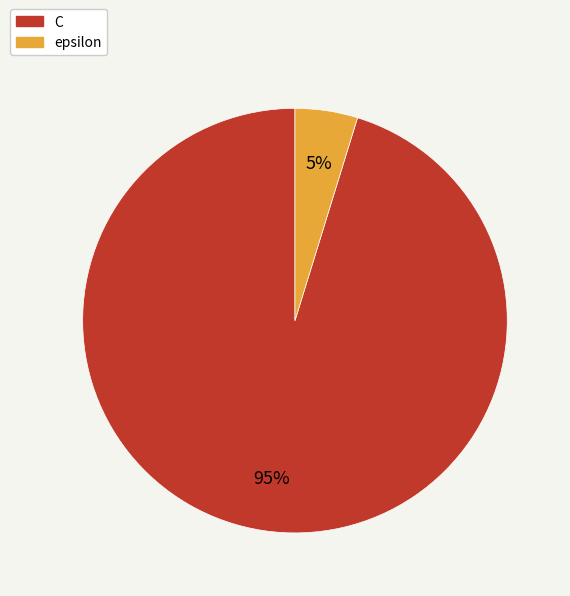

Rank the categories by value from lowest to highest.

epsilon, C